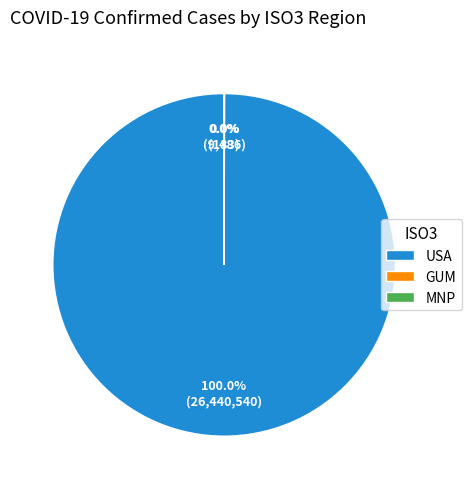

Does any single category account for the majority?

Yes